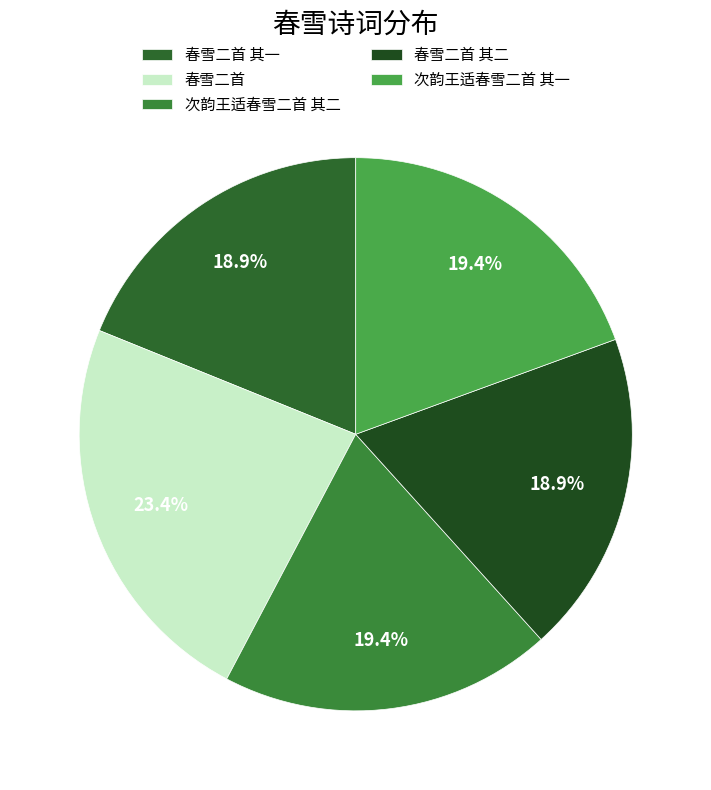

Count the number of slices in the pie.

5